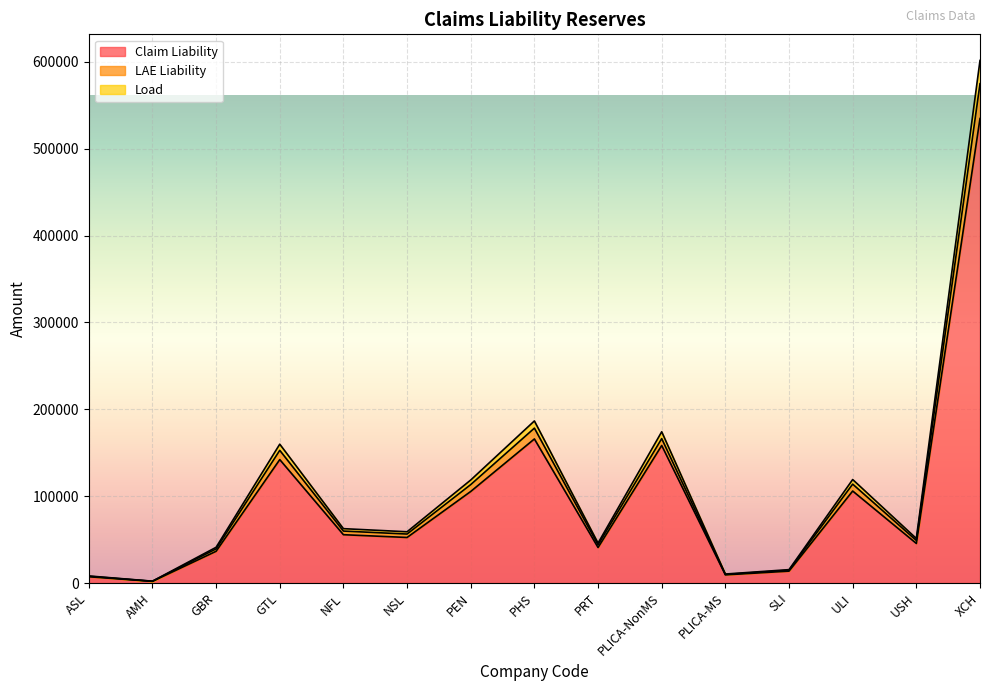

At which category is the sum across all series the highest?

XCH